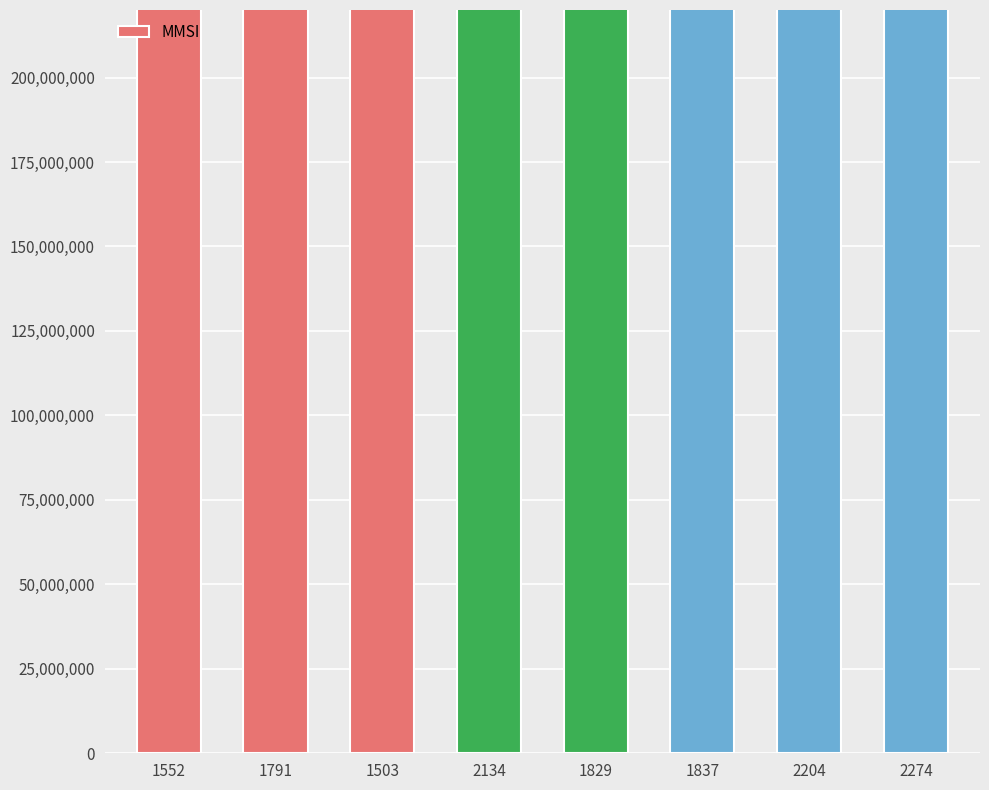

Are the bars grouped side by side (vs. stacked)?

Yes